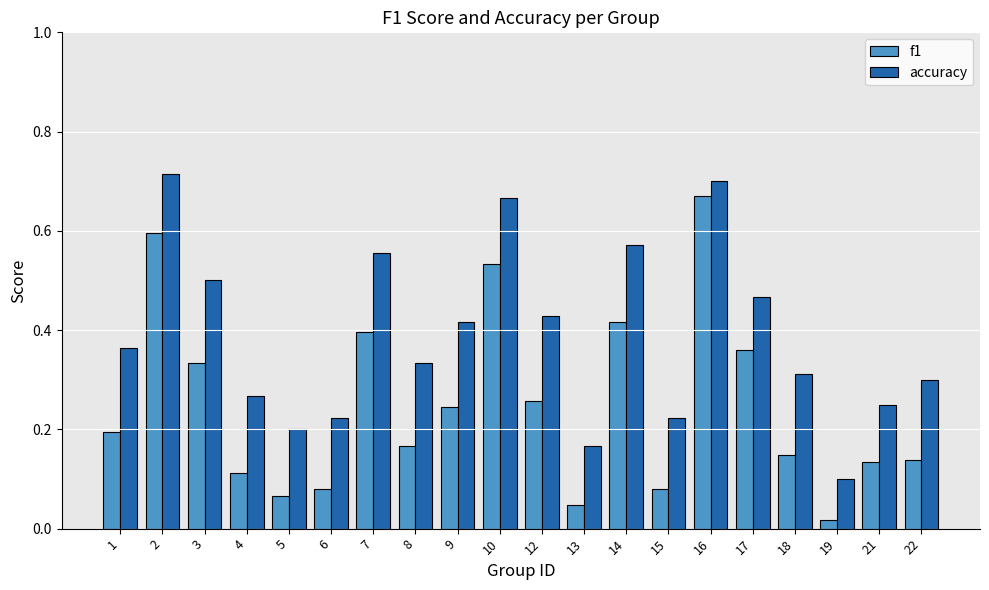

The value of accuracy at 15 is 0.3. True or false?

False